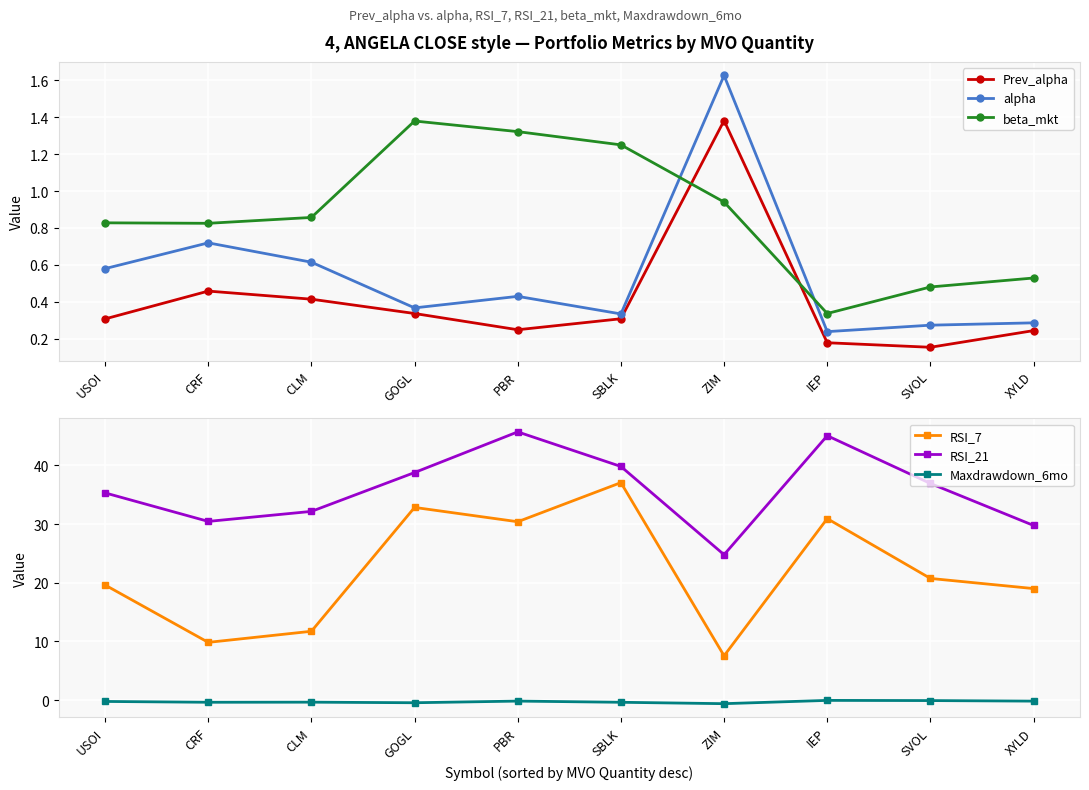

True or false: beta_mkt has more than 2 interior local peaks.

False